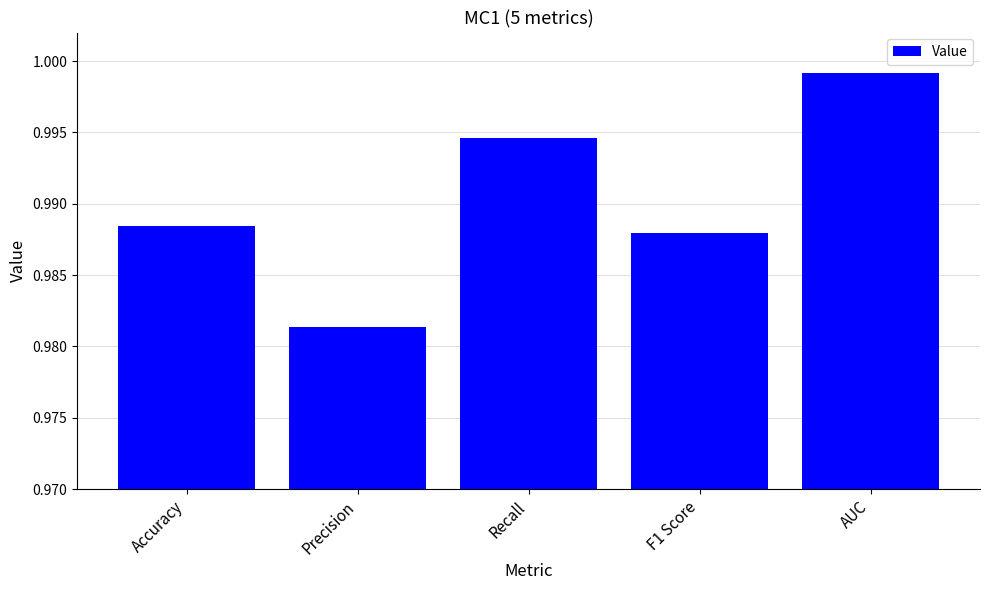

Are the bars horizontal?

No